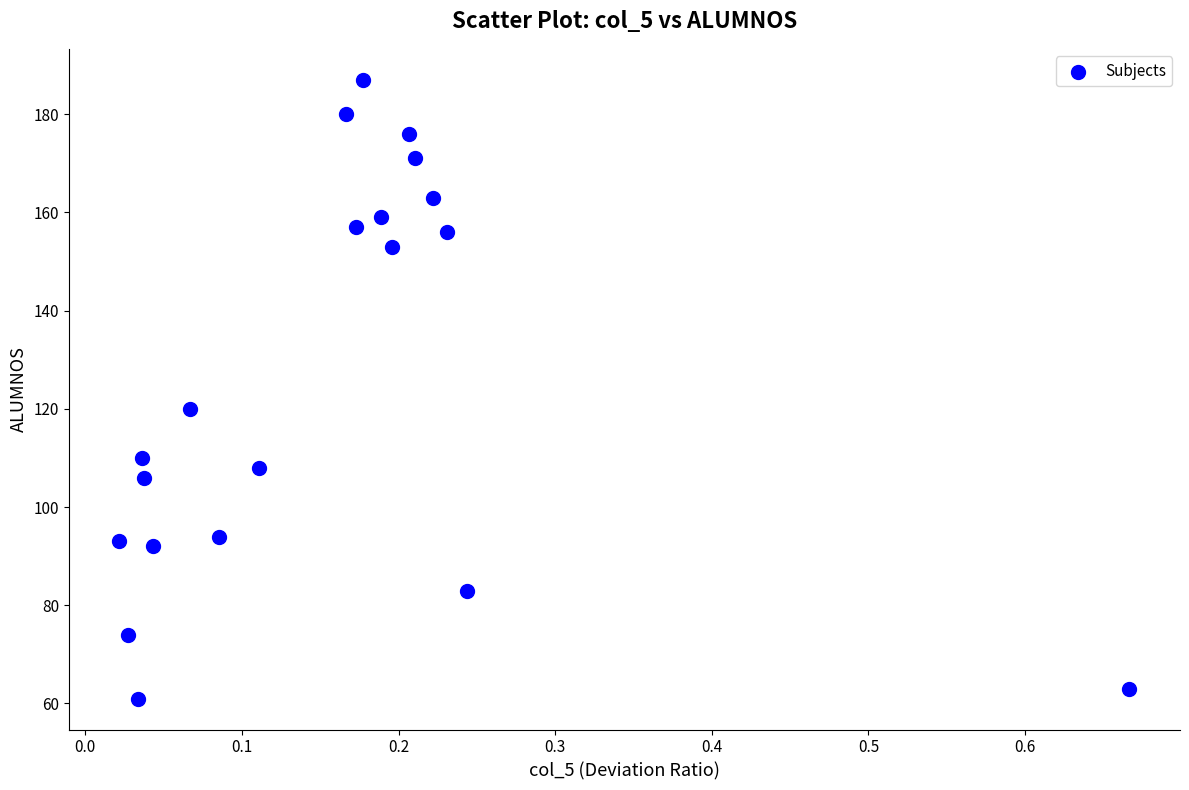

What is the range of Y values (max minus min)?

126